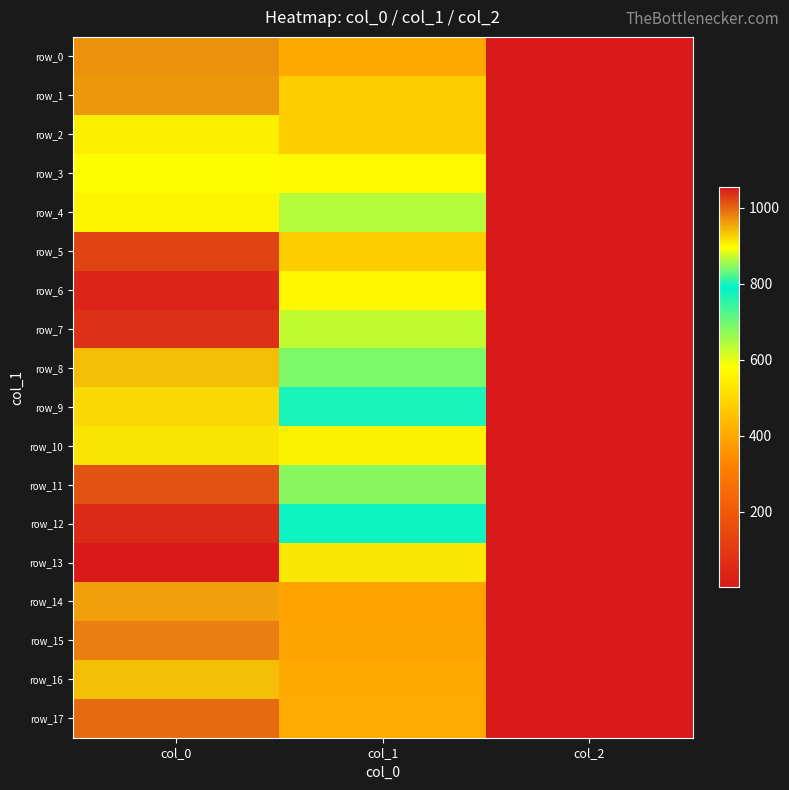

What value does the row_5 series have at col_2?

2.0